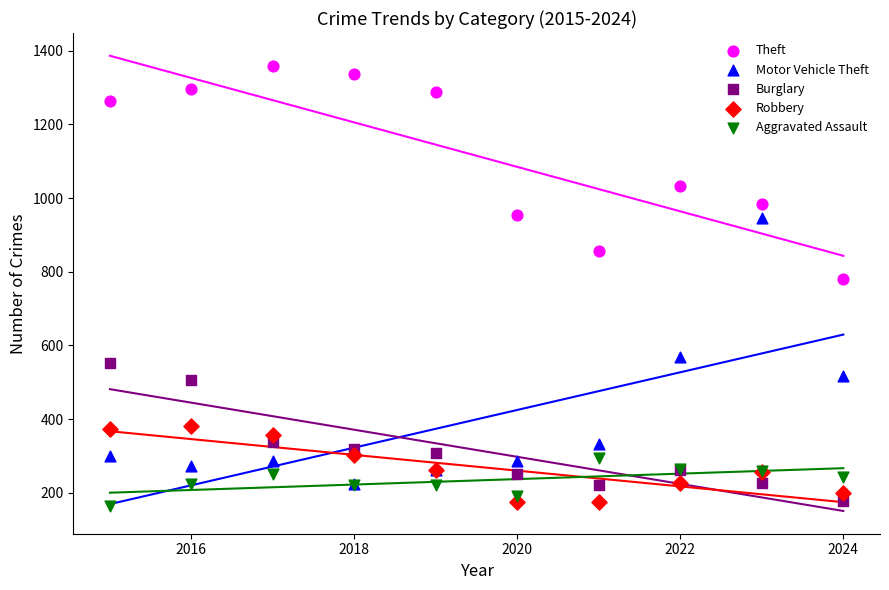

What are all the series names shown in the legend?

Theft, Motor Vehicle Theft, Burglary, Robbery, Aggravated Assault